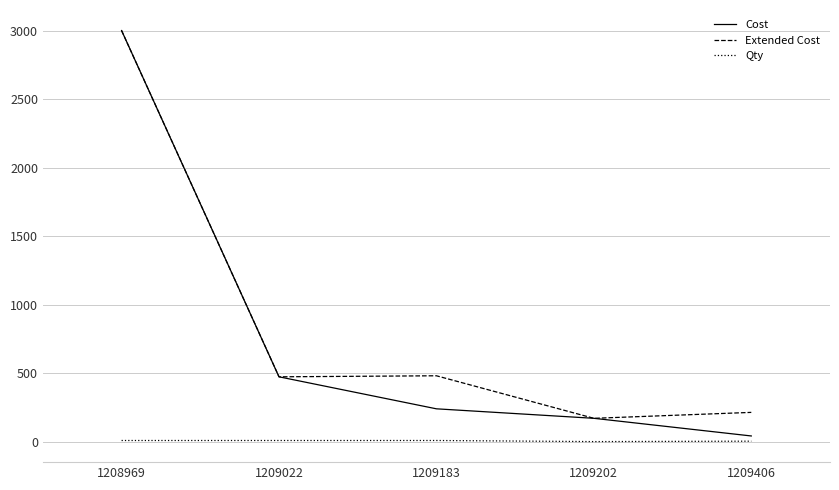

The Cost series shows 402.1 at 1209183. True or false?

False